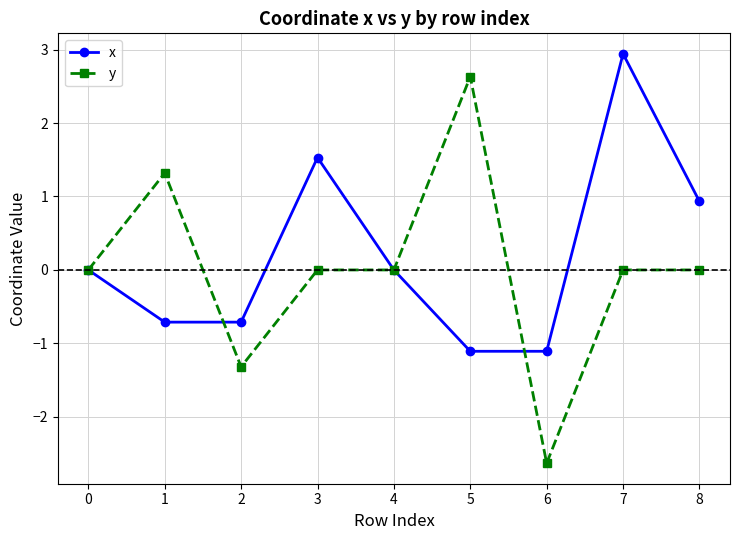

Is the value of x at 2 greater than the value of y at 8?

No